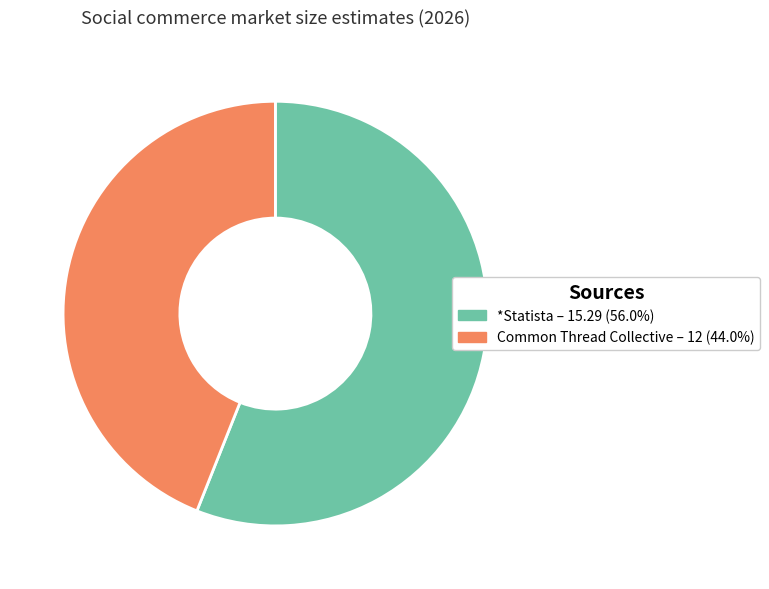

Which has a higher value, *Statista or Common Thread Collective?

*Statista